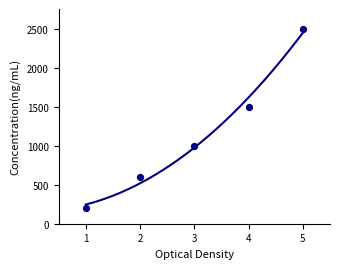

What is the ratio of the value at 4 to the value at 2?

2.5